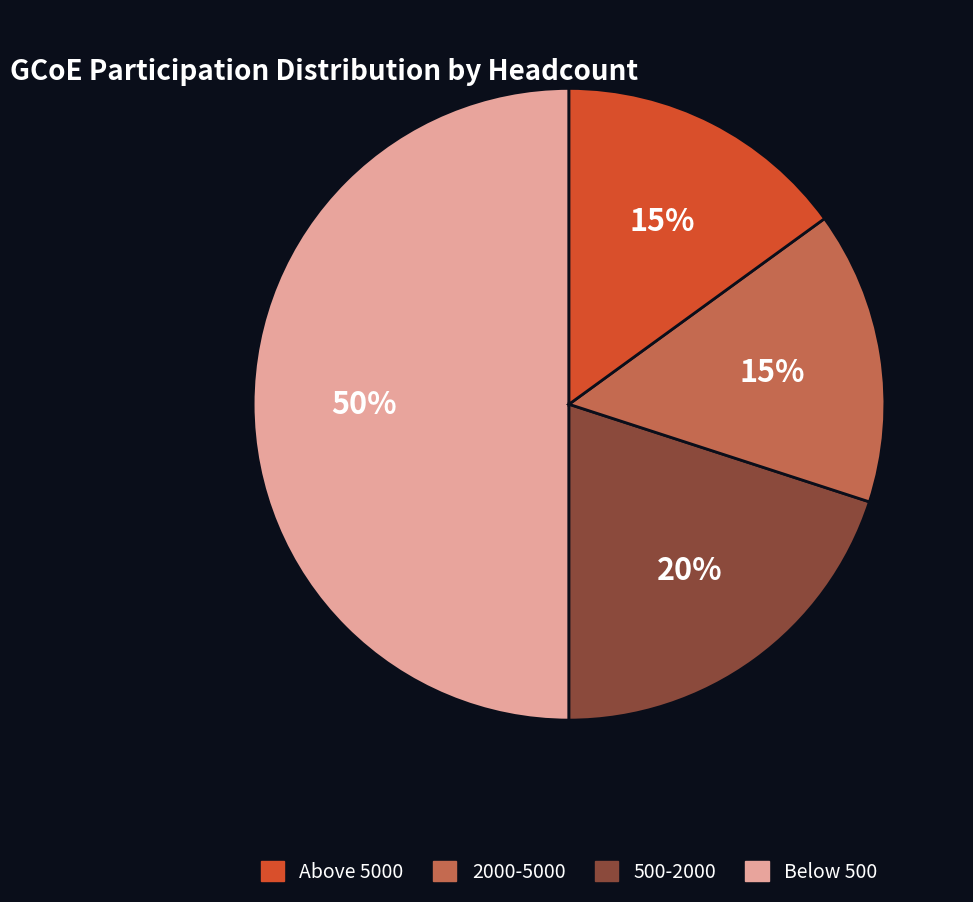

To the nearest percent, what is the average slice percentage?

25%